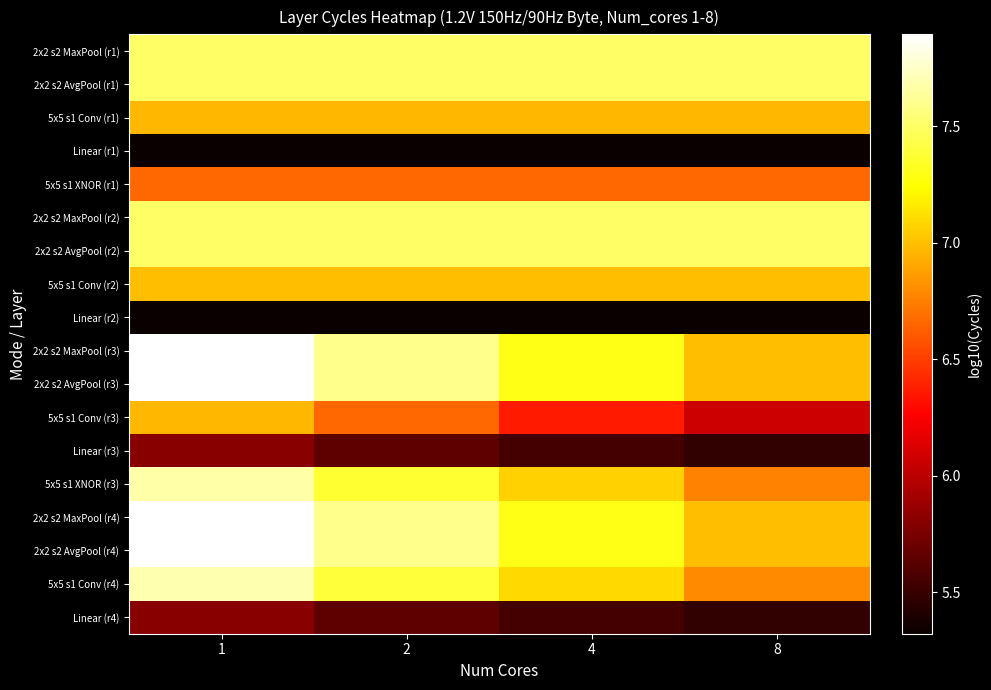

Between 4 and 8, which is larger?

4